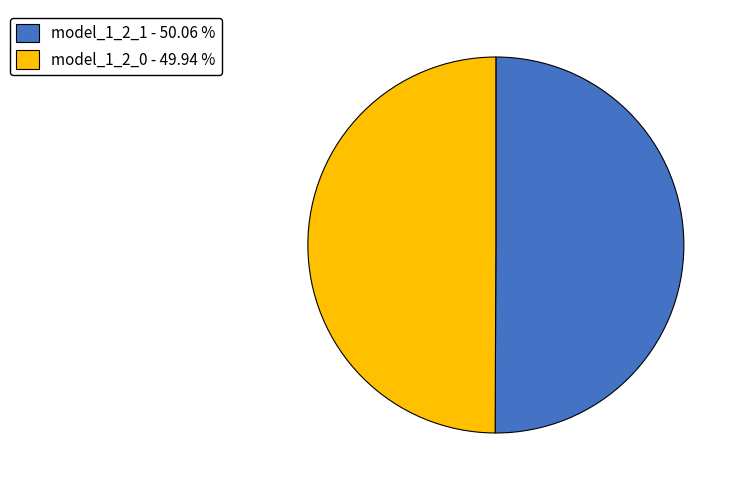

Combined, do model_1_2_1 - 50.06 % and model_1_2_0 - 49.94 % account for over 50%?

Yes